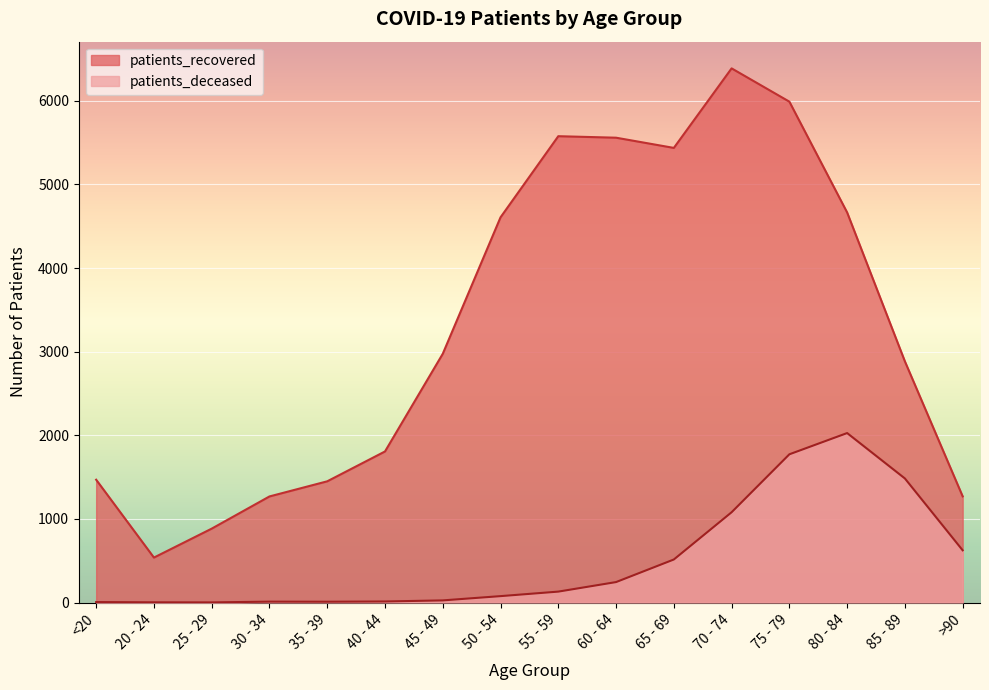

How many lines are shown in the chart?

2